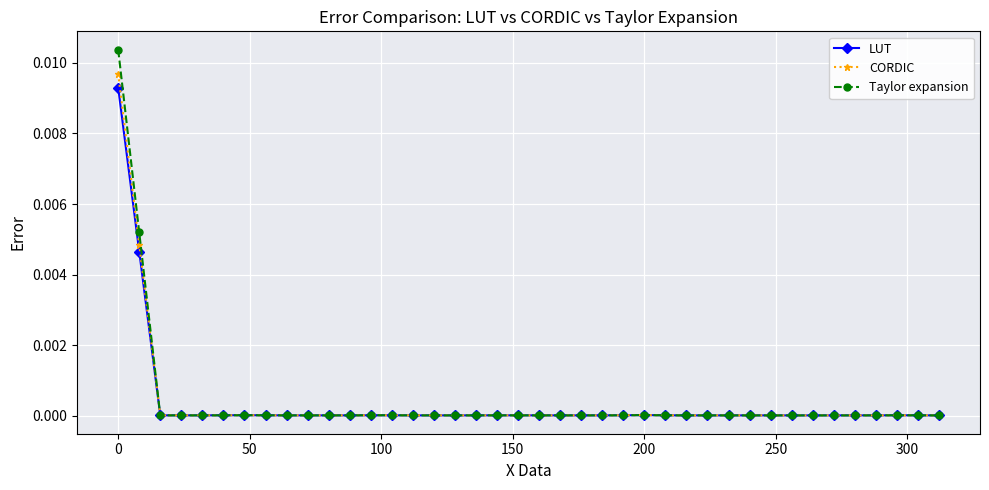

True or false: Taylor expansion has more than 1 interior local peaks.

True